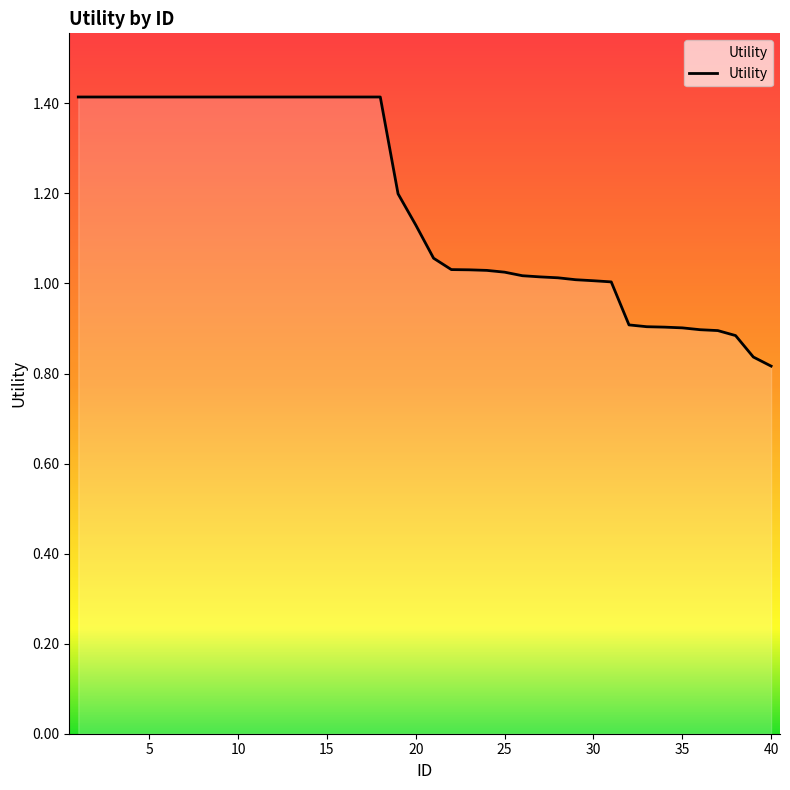

What is the greatest value displayed?

1.4